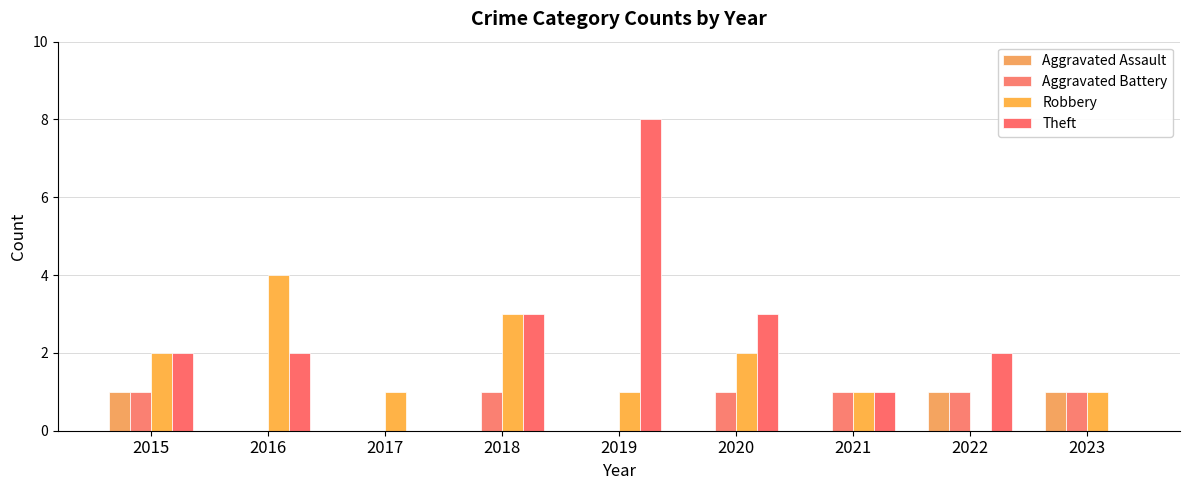

How many groups of bars are there?

9